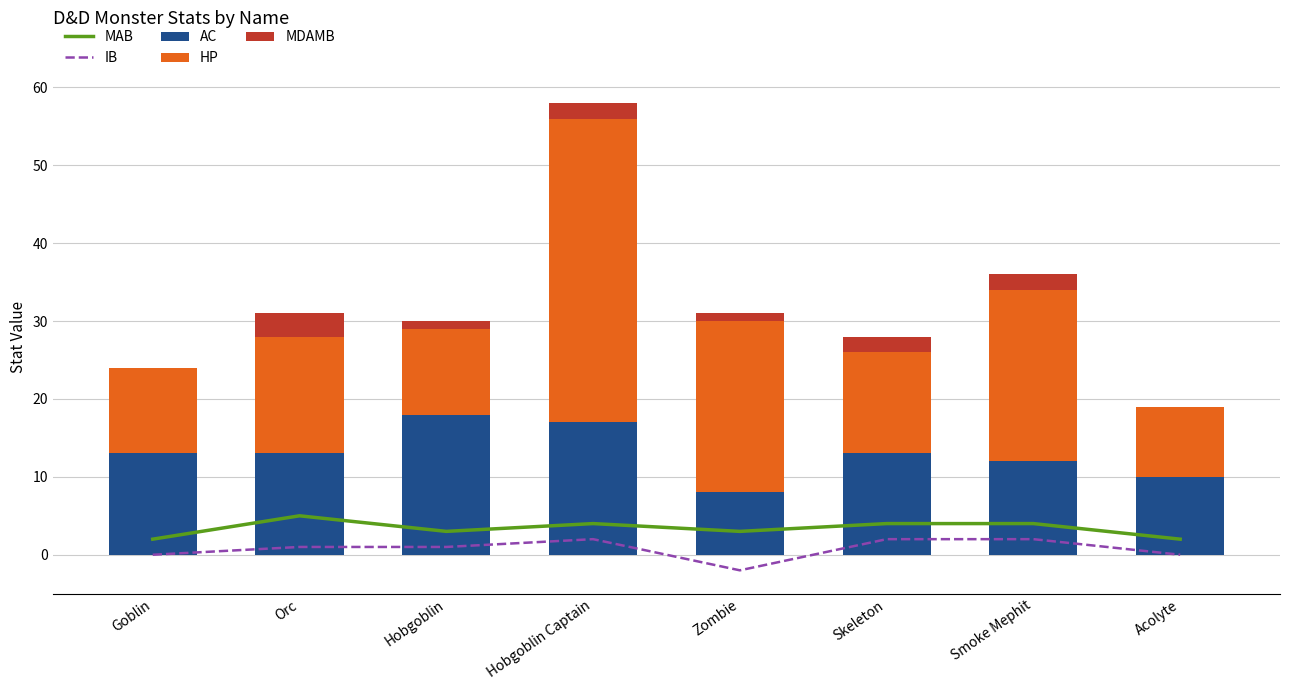

Rank the series at Hobgoblin Captain from lowest to highest value.

IB, MDAMB, MAB, AC, HP